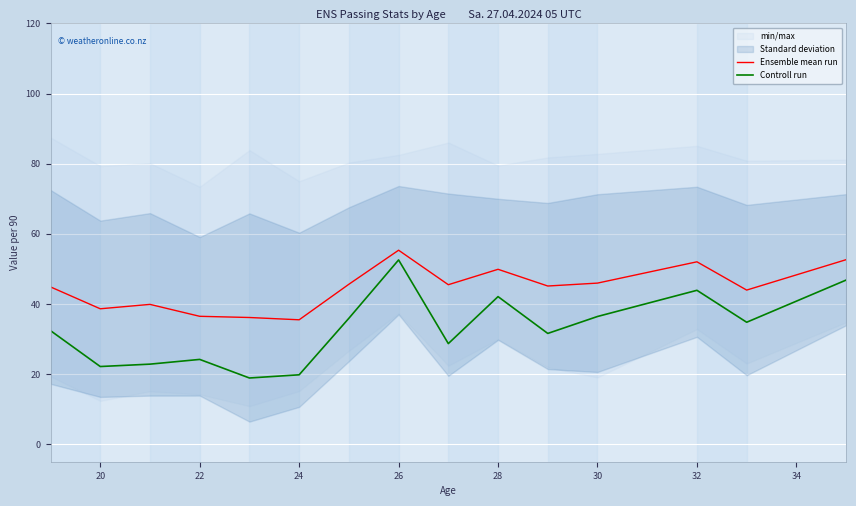

True or false: Ensemble mean run has a value of 33.3 at 32.

False